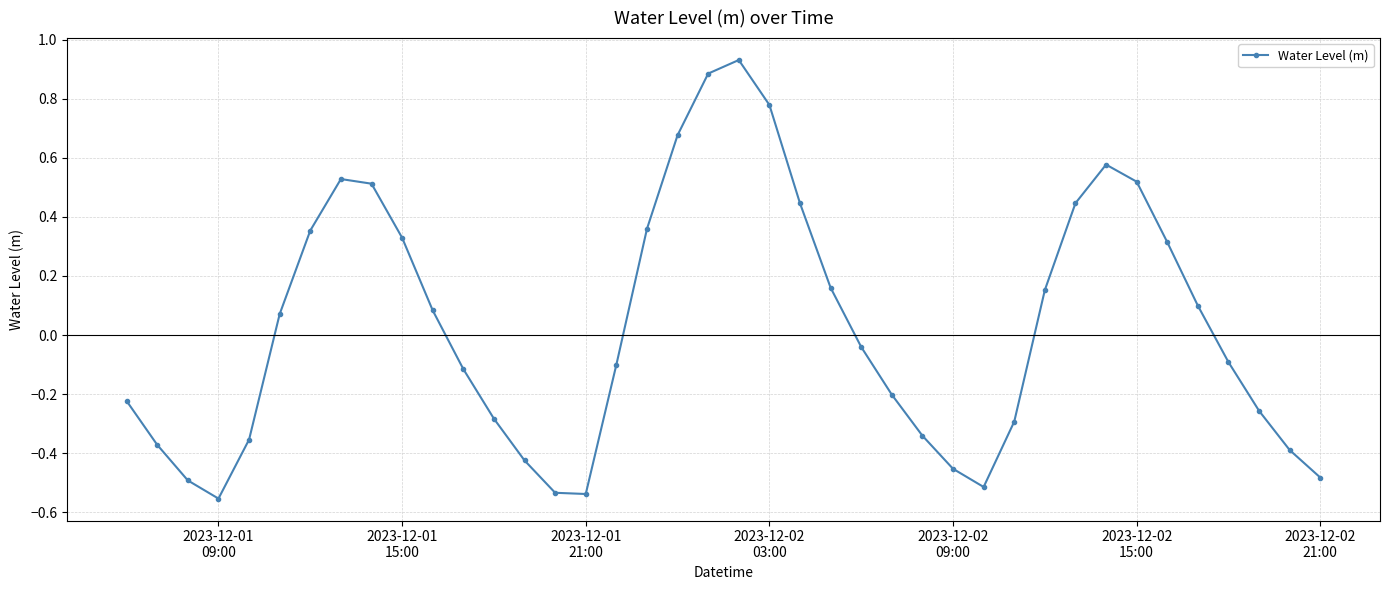

How many points are lower than both their immediate neighbors (excluding endpoints)?

3